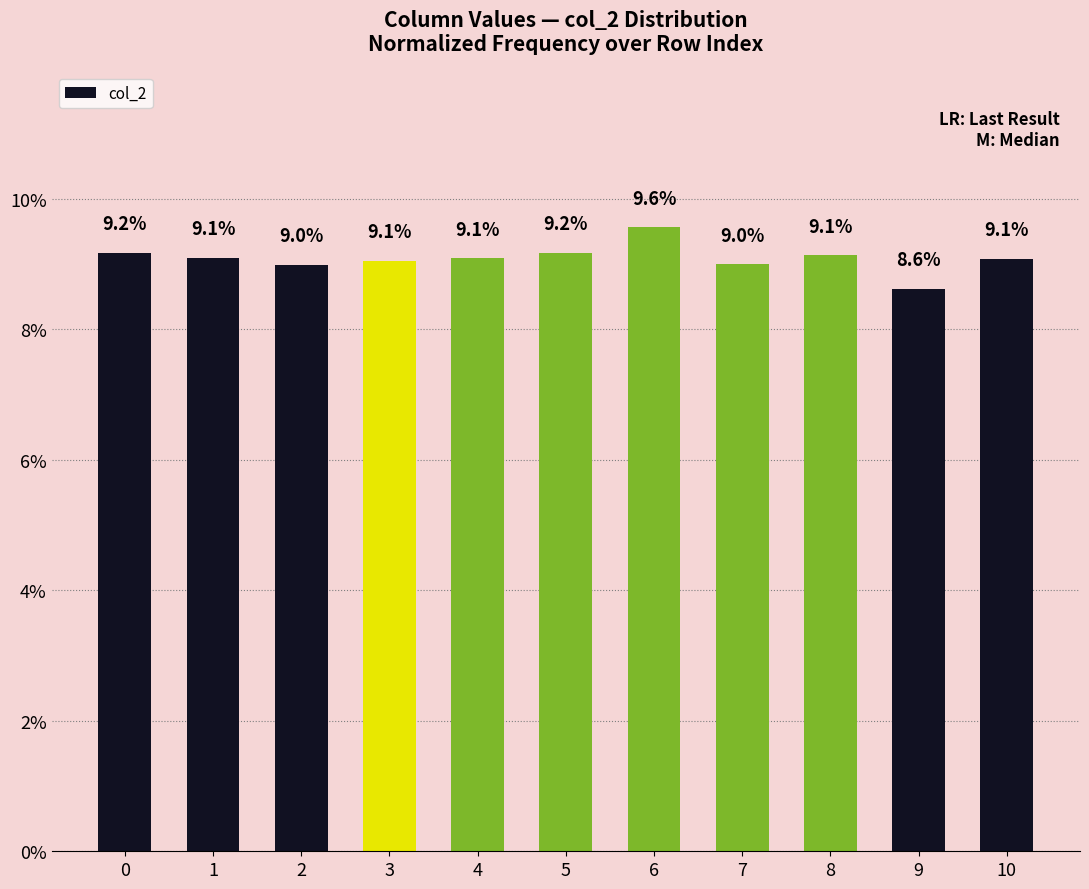

Reading left to right, extract all data points from this chart.

9.2	9.1	9.0	9.1	9.1	9.2	9.6	9.0	9.1	8.6	9.1